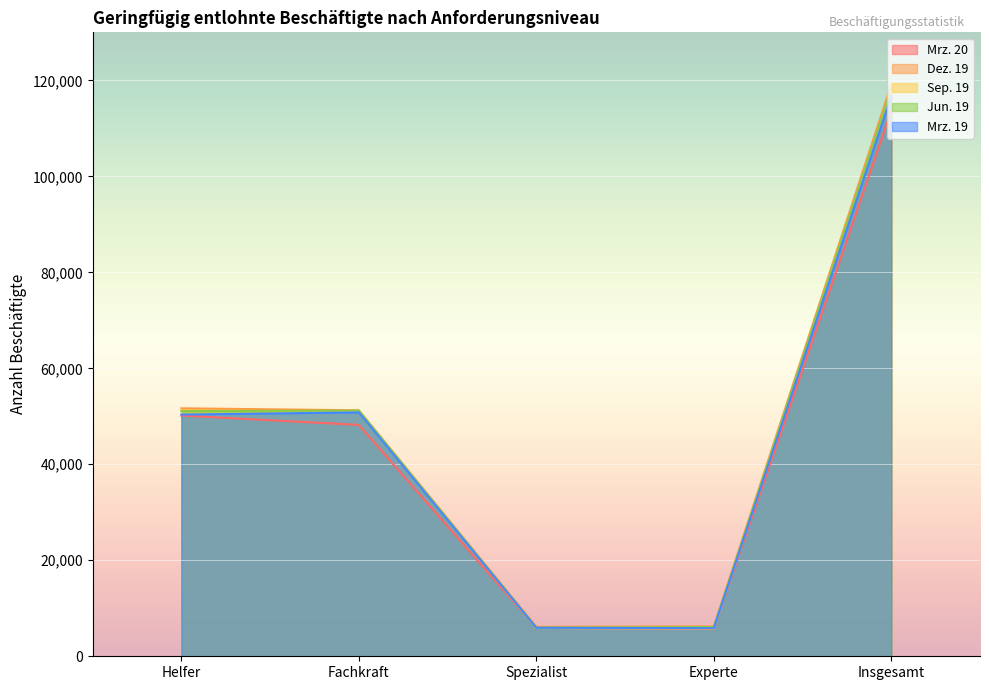

True or false: Sep. 19 has a value of 5895 at Spezialist.

True